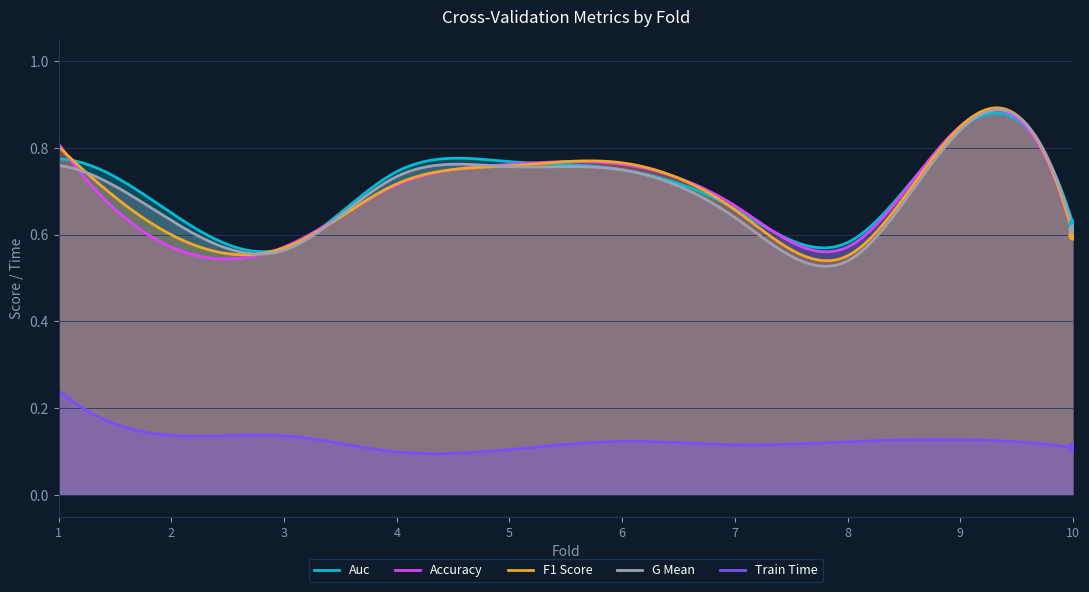

What are all the series names shown in the legend?

Auc, Accuracy, F1 Score, G Mean, Train Time